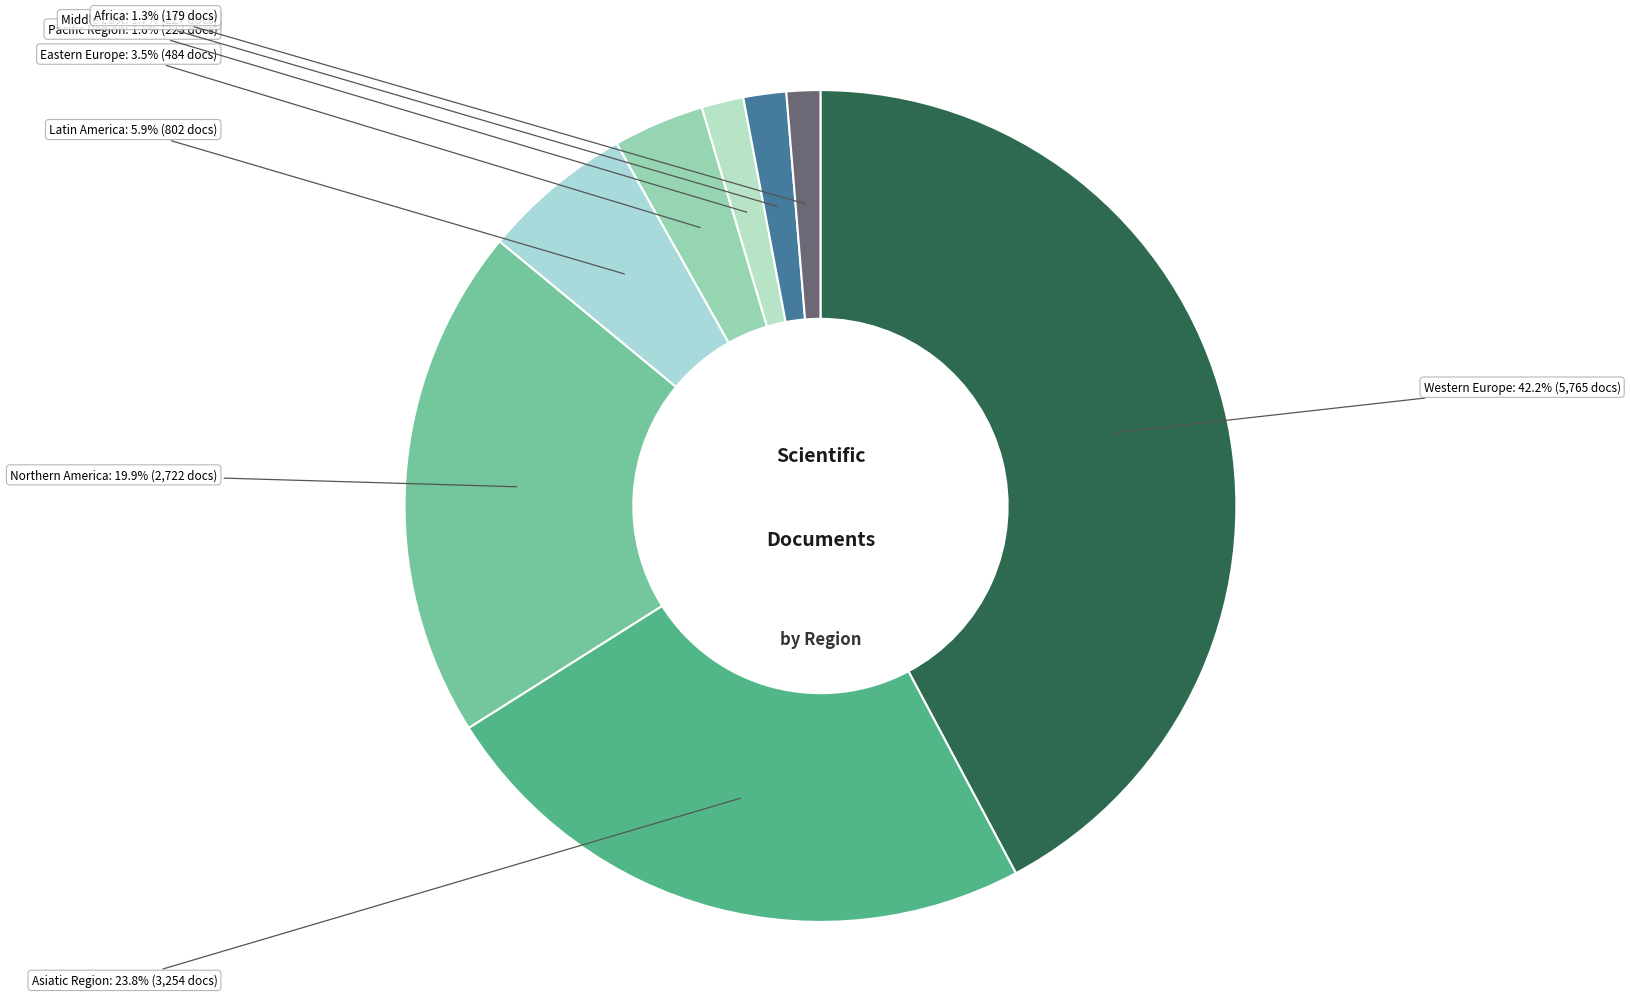

Does any single category account for the majority?

No